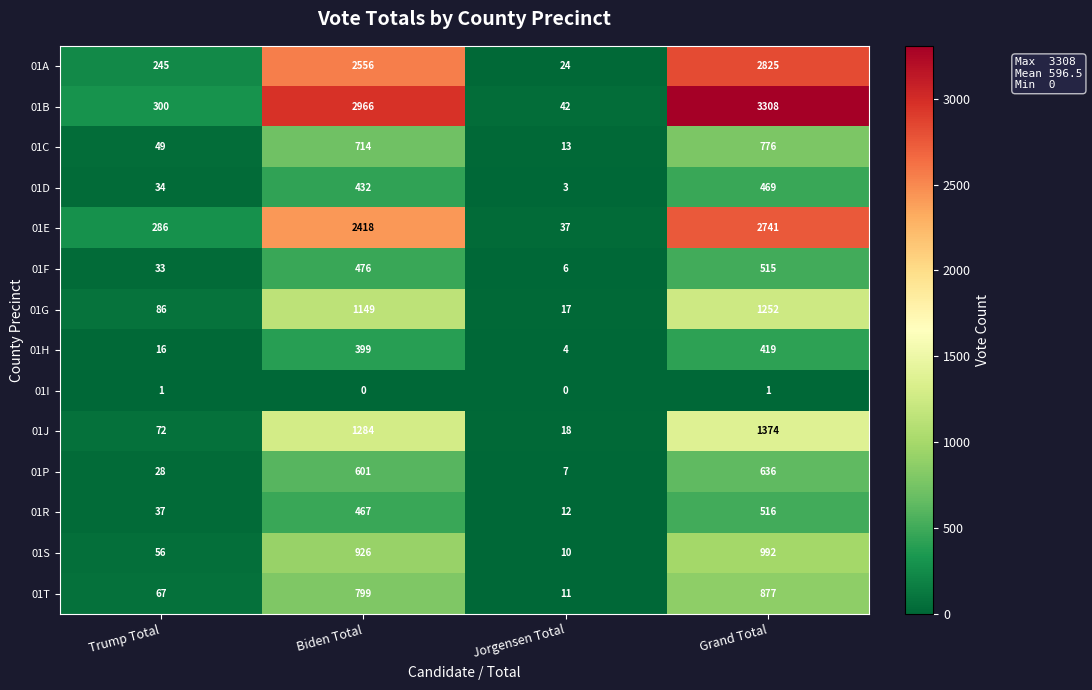

The 01G series shows 17 at Jorgensen Total. True or false?

True